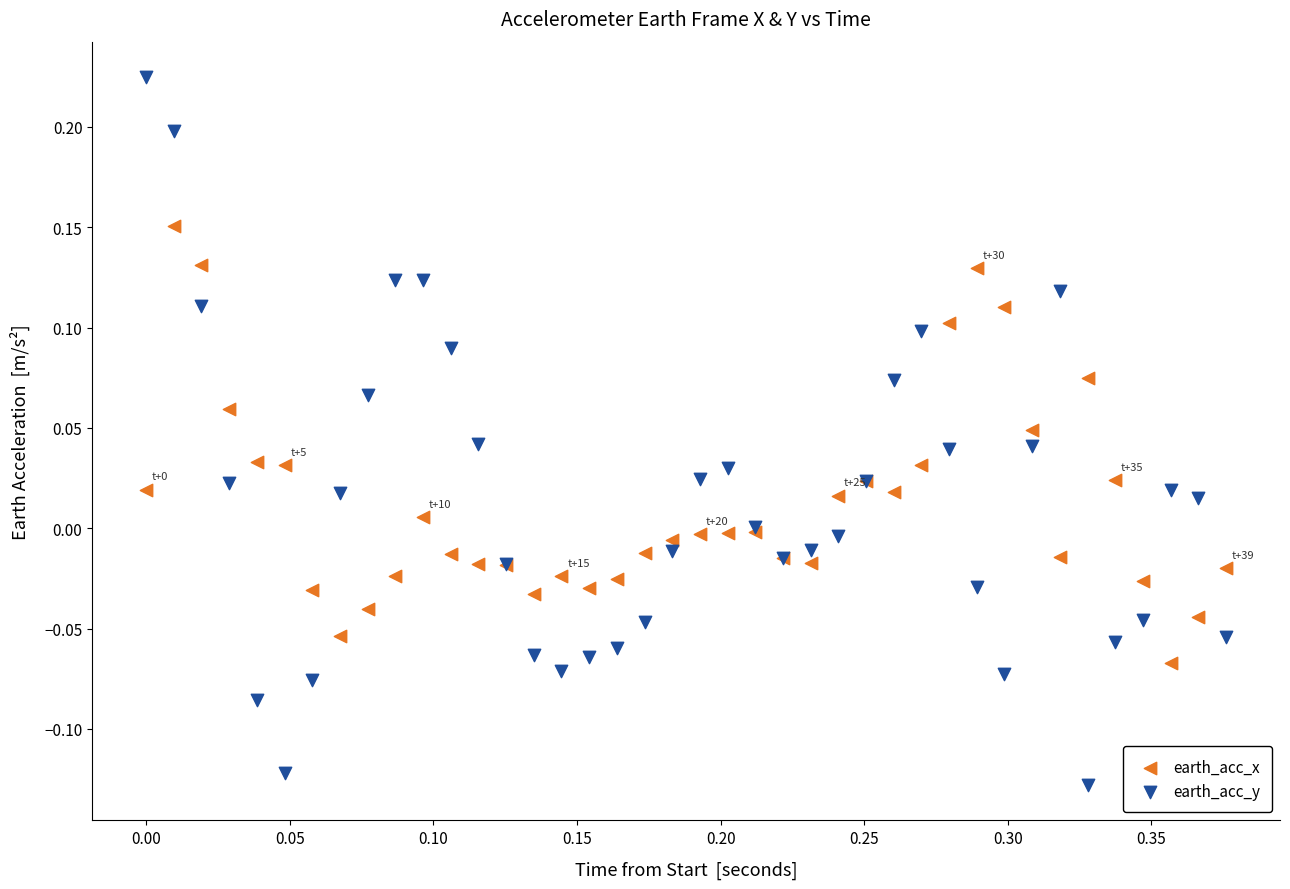

What is the X range (max minus min) for the scatter plot?

0.4